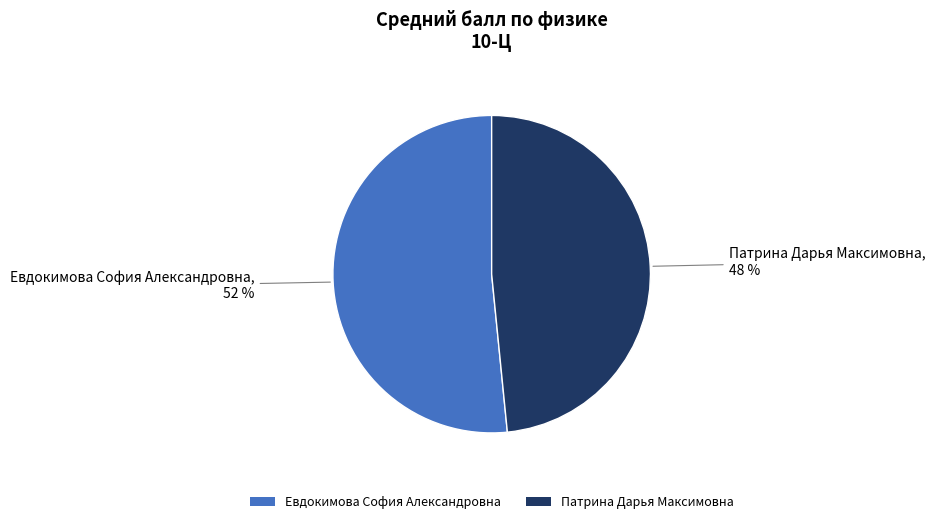

Which category has the biggest portion of the pie?

Евдокимова София Александровна